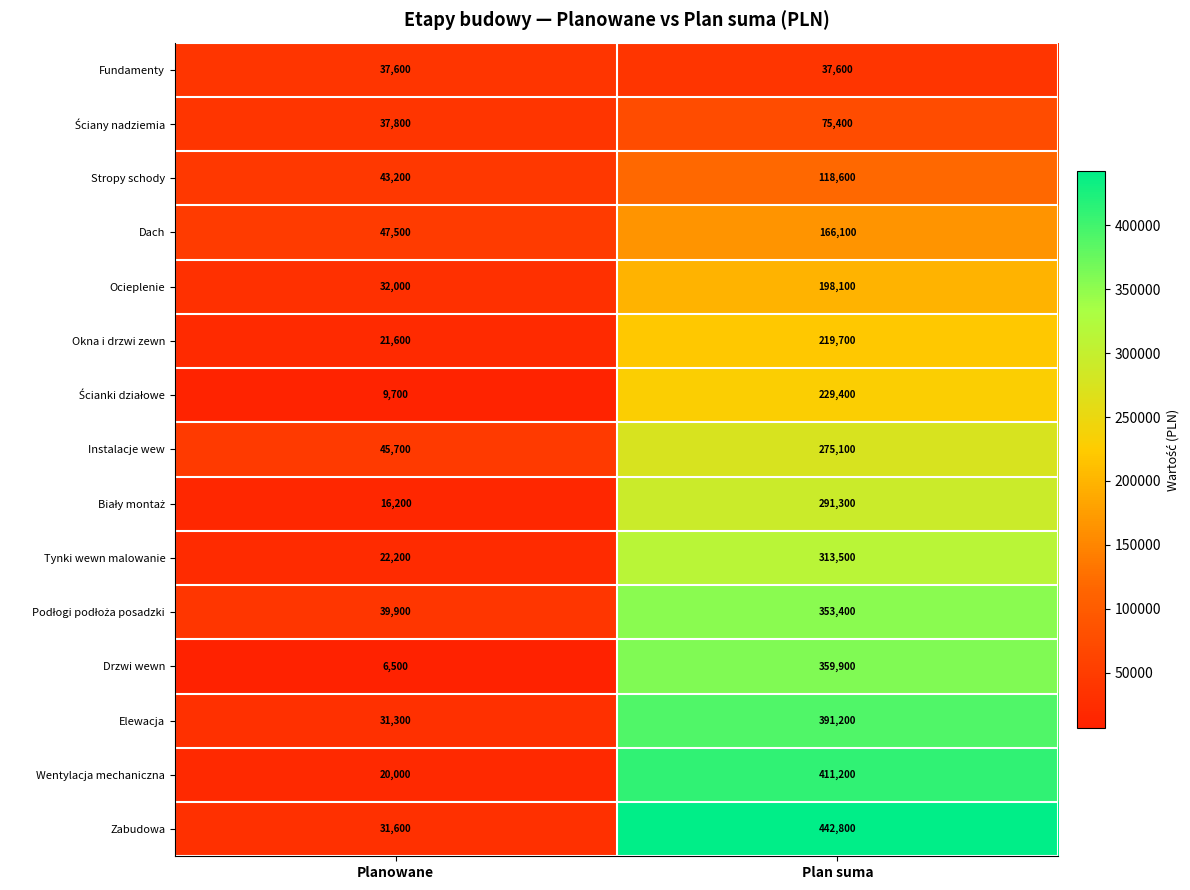

What is the difference between the highest and lowest values at Plan suma?

405200